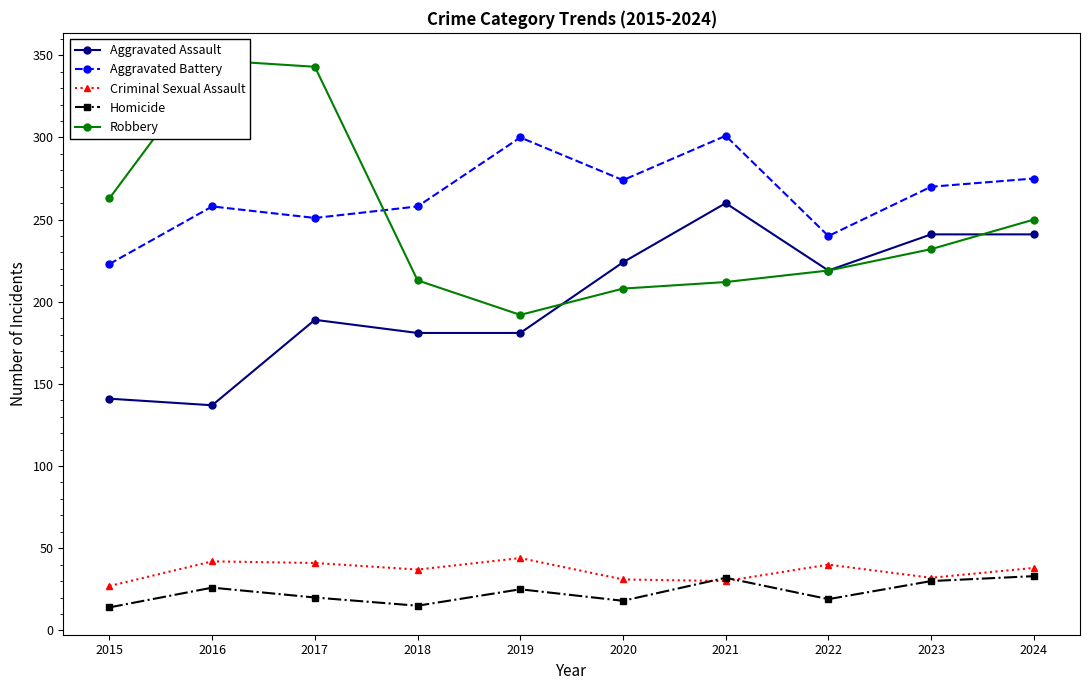

At which category does the chart reach its peak across all series?

2016